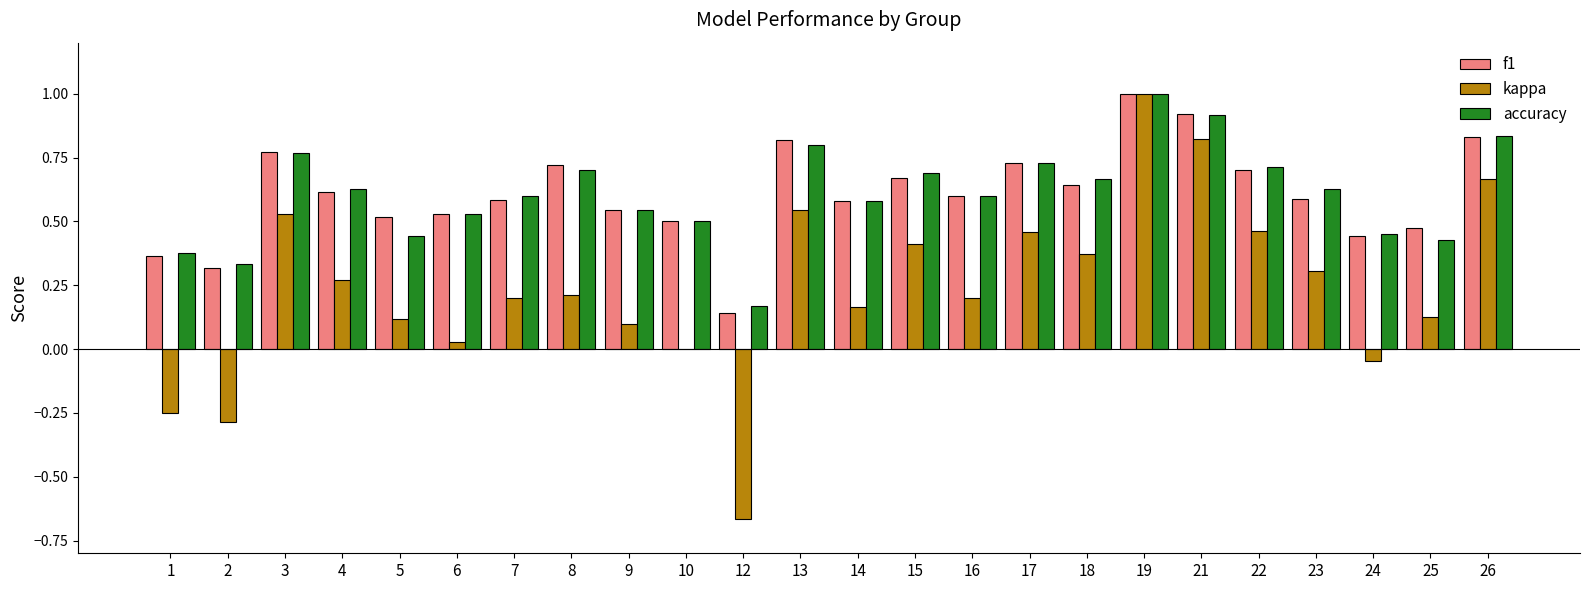

How many groups of bars are there?

24